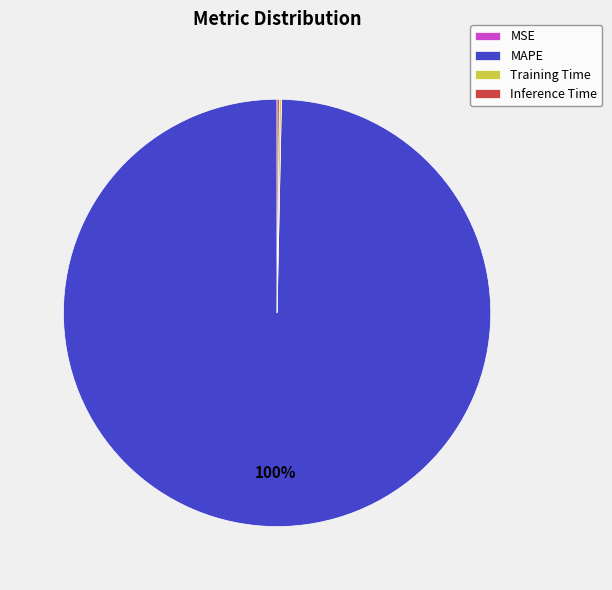

To the nearest percent, what is the difference between the largest and smallest slice percentages?

100%